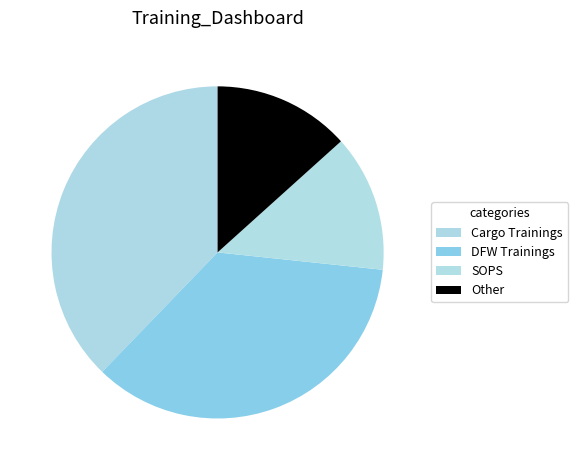

Is Cargo Trainings the majority of the pie?

No